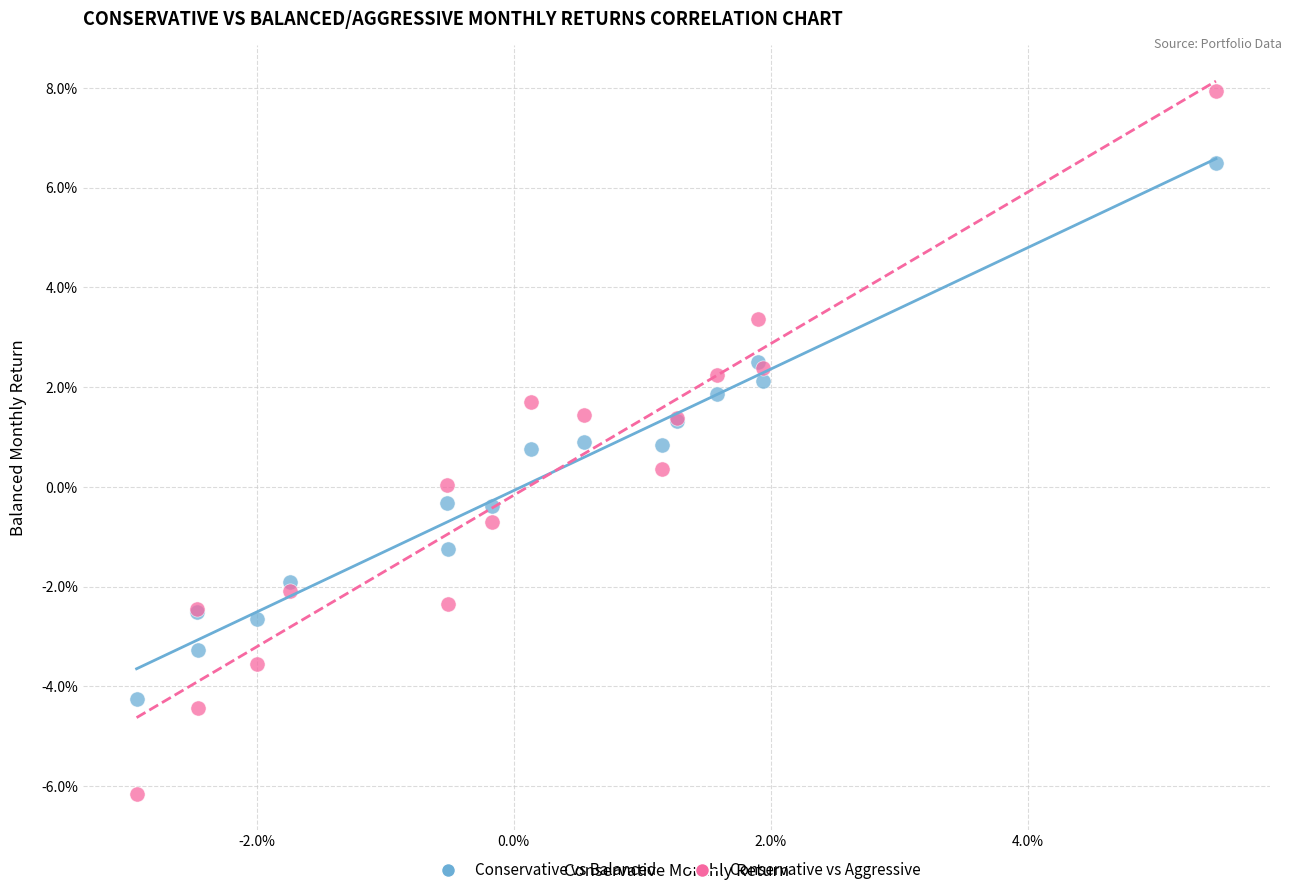

What are all the series names shown in the legend?

Conservative vs Balanced, Conservative vs Aggressive